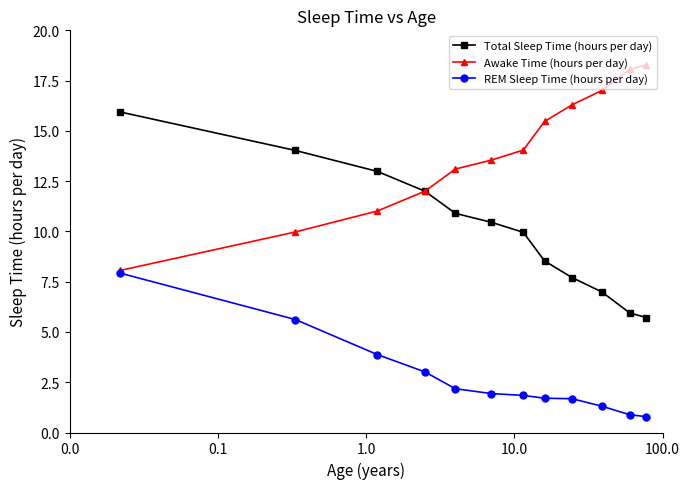

What is the smallest value displayed?

0.8